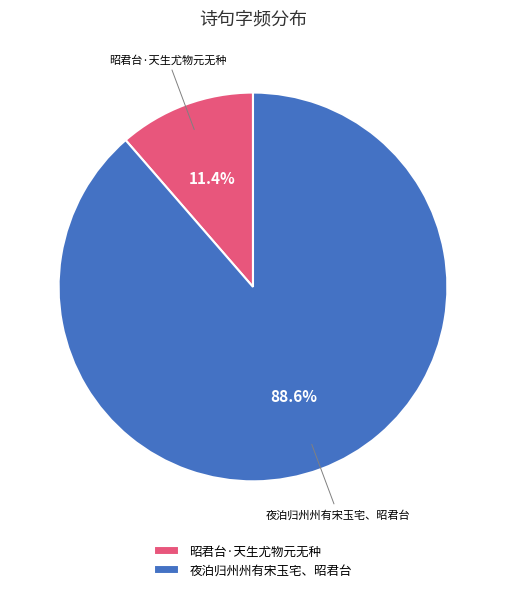

What percentage is the 昭君台·天生尤物元无种 slice, to the nearest percent?

11%